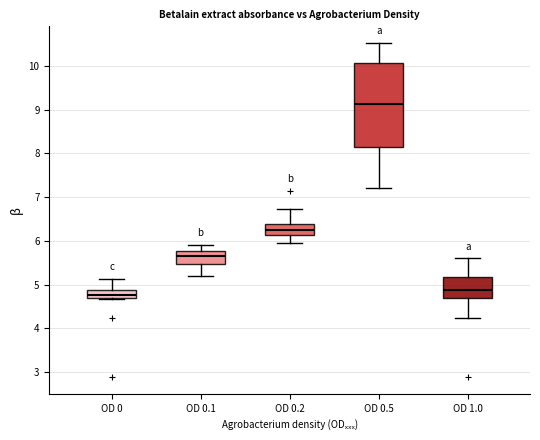

Reading left to right, transcribe this box plot: for each box, give where its median line is, the range the box spans, and where its two whiskers end, as read against the y-axis. The values are not printed on the chart, so give them approximately, as read against the axis.

OD 0: median 4.8, box 4.7 to 4.9, whiskers 4.7 to 5.1
OD 0.1: median 5.7, box 5.5 to 5.8, whiskers 5.2 to 5.9
OD 0.2: median 6.3, box 6.1 to 6.4, whiskers 6.0 to 6.7
OD 0.5: median 9.1, box 8.2 to 10.1, whiskers 7.2 to 10.5
OD 1.0: median 4.9, box 4.7 to 5.2, whiskers 4.2 to 5.6